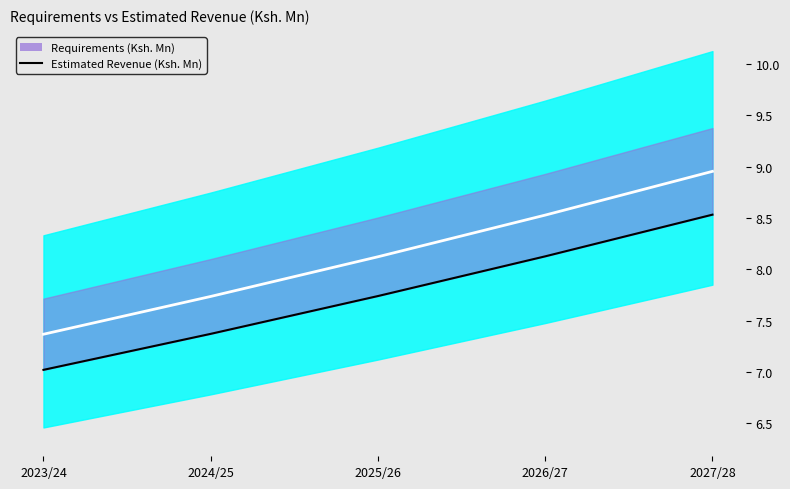

What is the average value?

7.8